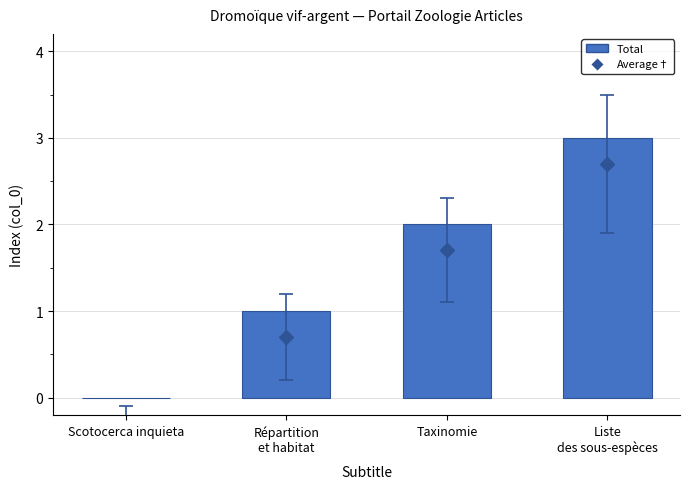

What is the average value of the Total series?

1.5